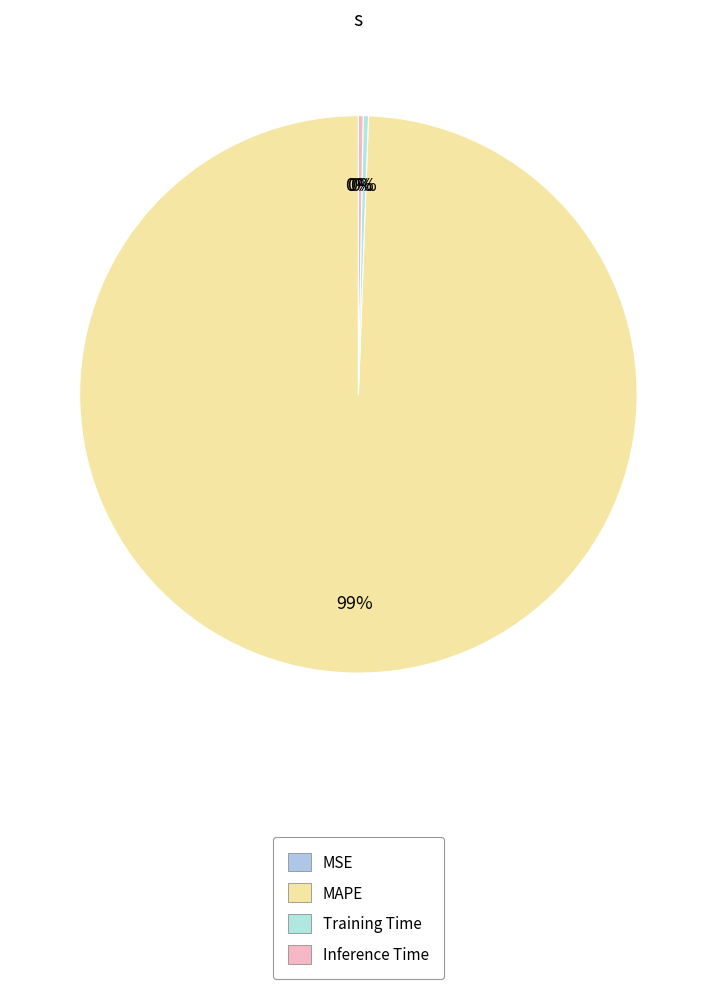

How many segments does this pie chart have?

4